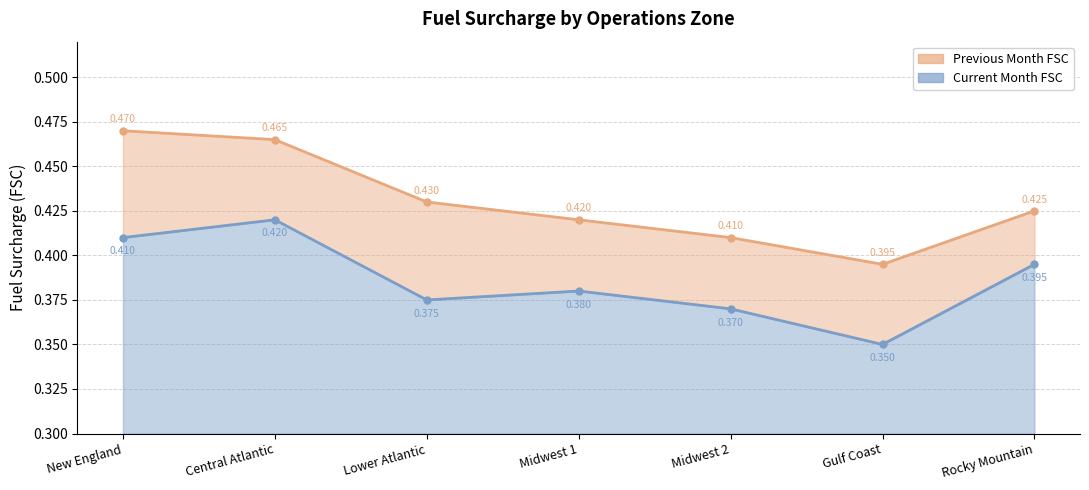

How many distinct data groups are displayed?

2